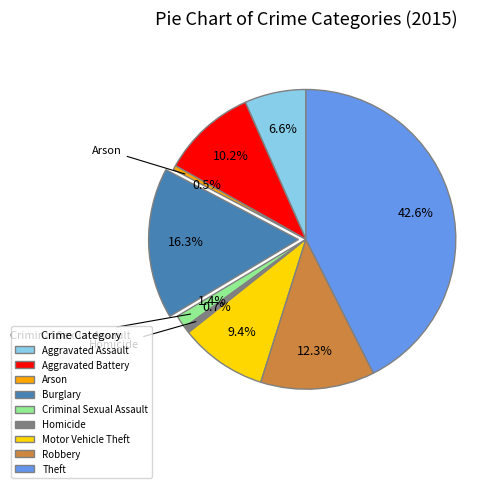

How many slices are in this pie chart?

9